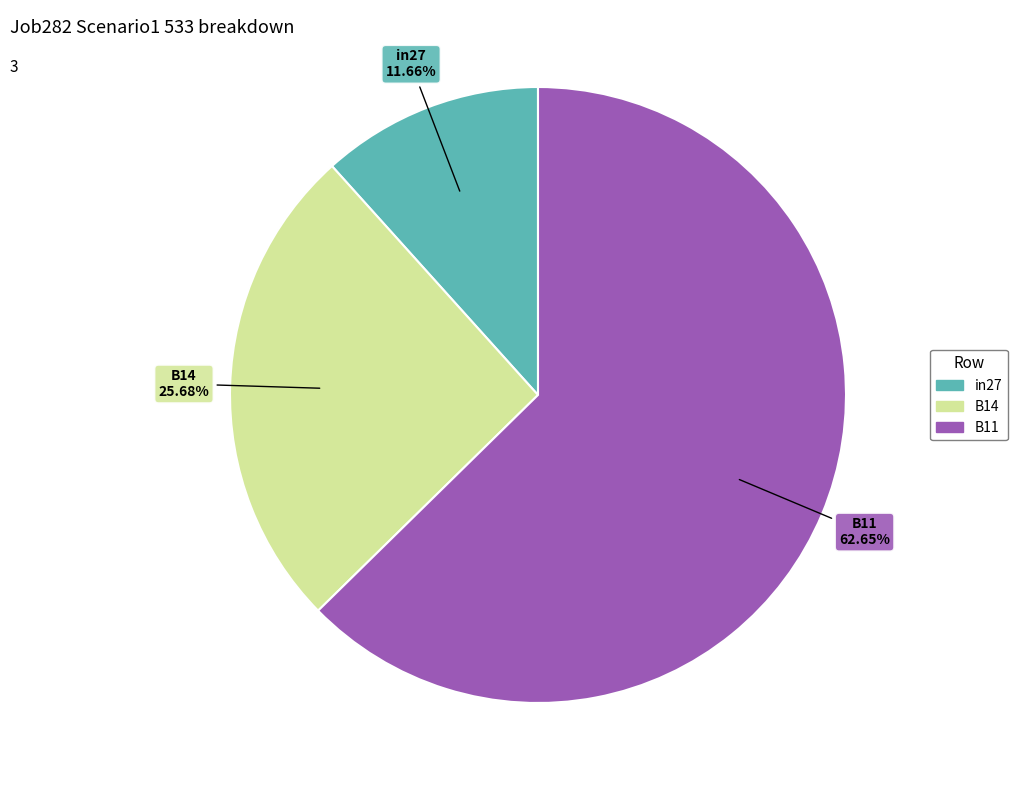

How many segments does this pie chart have?

3